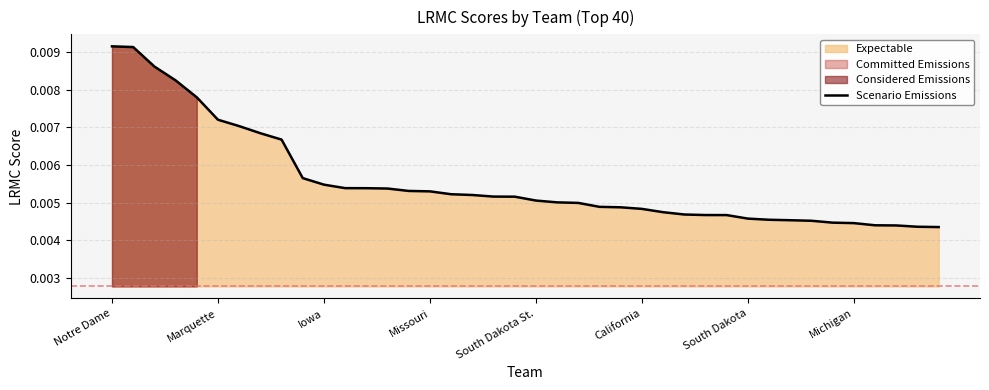

The value at 29 is 0.0. True or false?

True